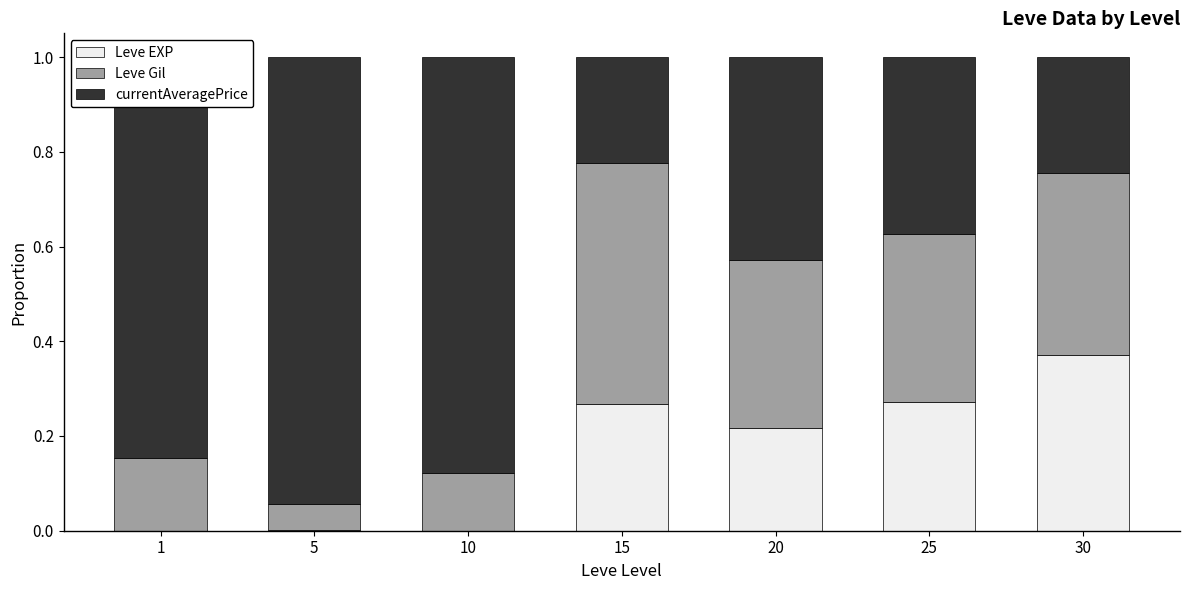

What is the total value across all series at 20?

1.0